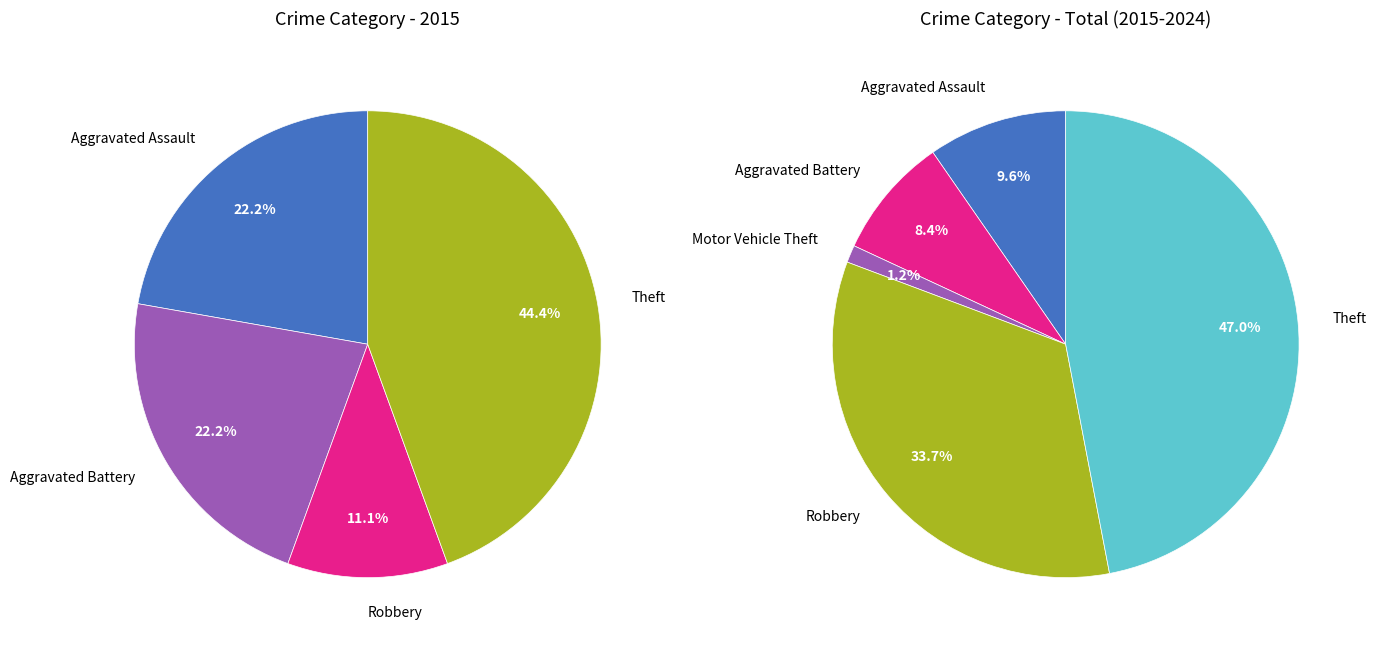

To the nearest percent, what is the average slice percentage?

20%